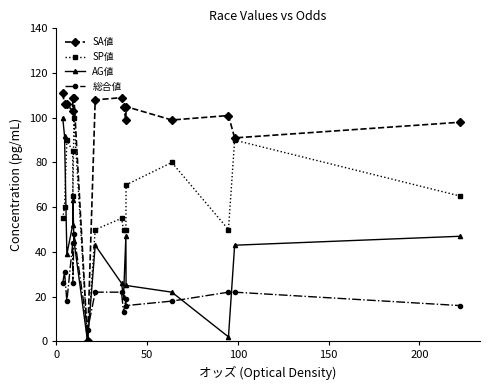

What is the greatest value displayed?

111